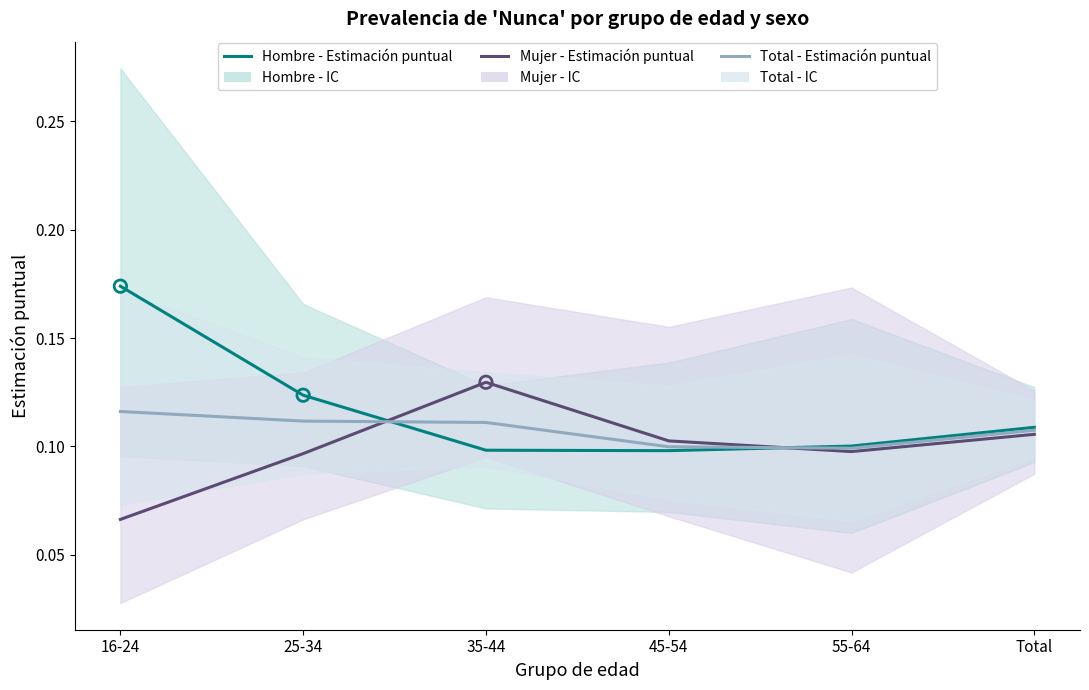

At how many categories does at least one series exceed 0?

6